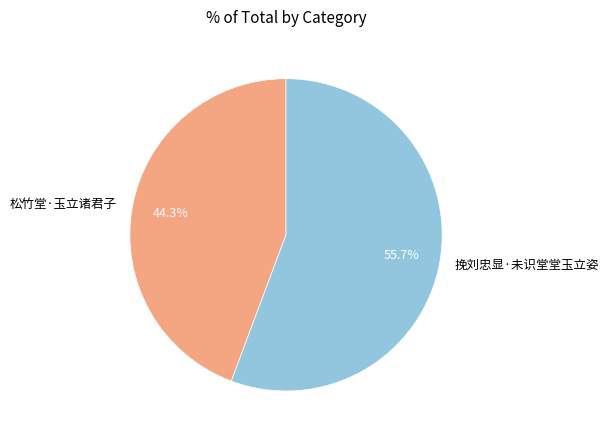

How many segments does this pie chart have?

2